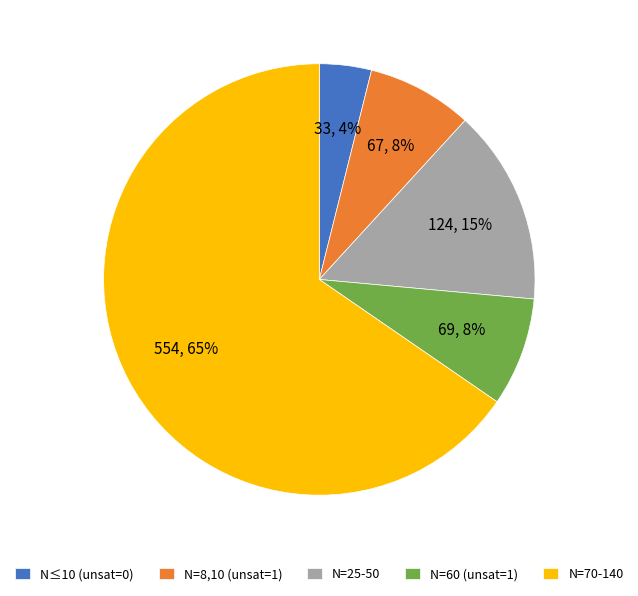

Which slice is the largest?

N=70-140